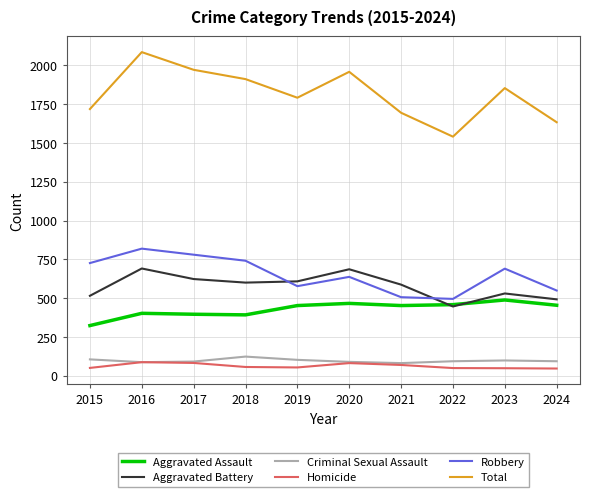

What is the total value across all series at 2017?

3944